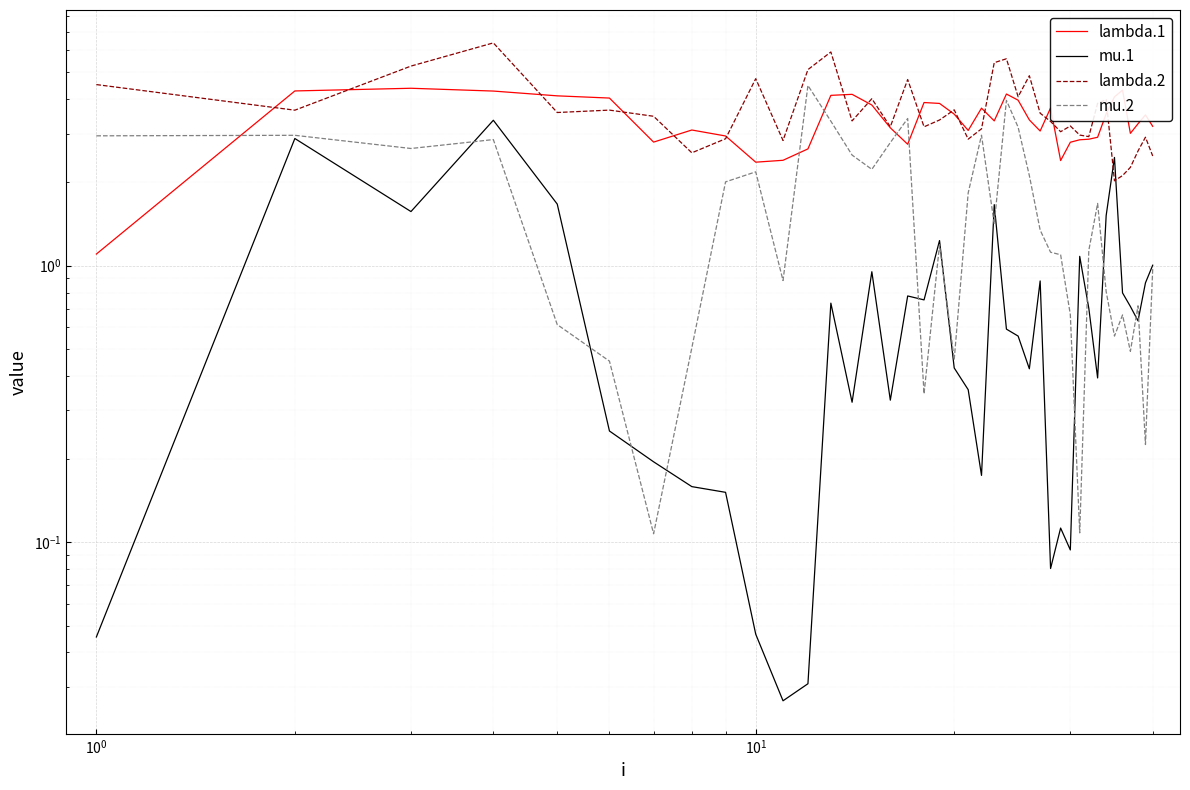

List the series in order of their peak value, lowest first.

mu.1, lambda.1, mu.2, lambda.2